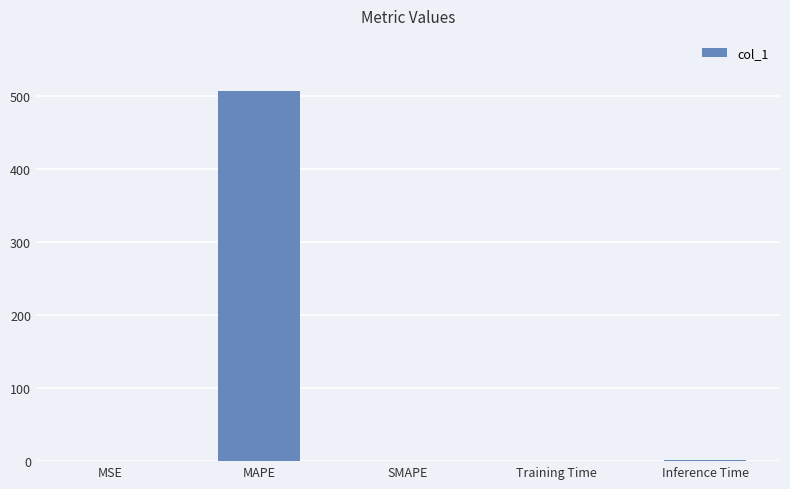

What is the change in value from MAPE to SMAPE?

-506.7